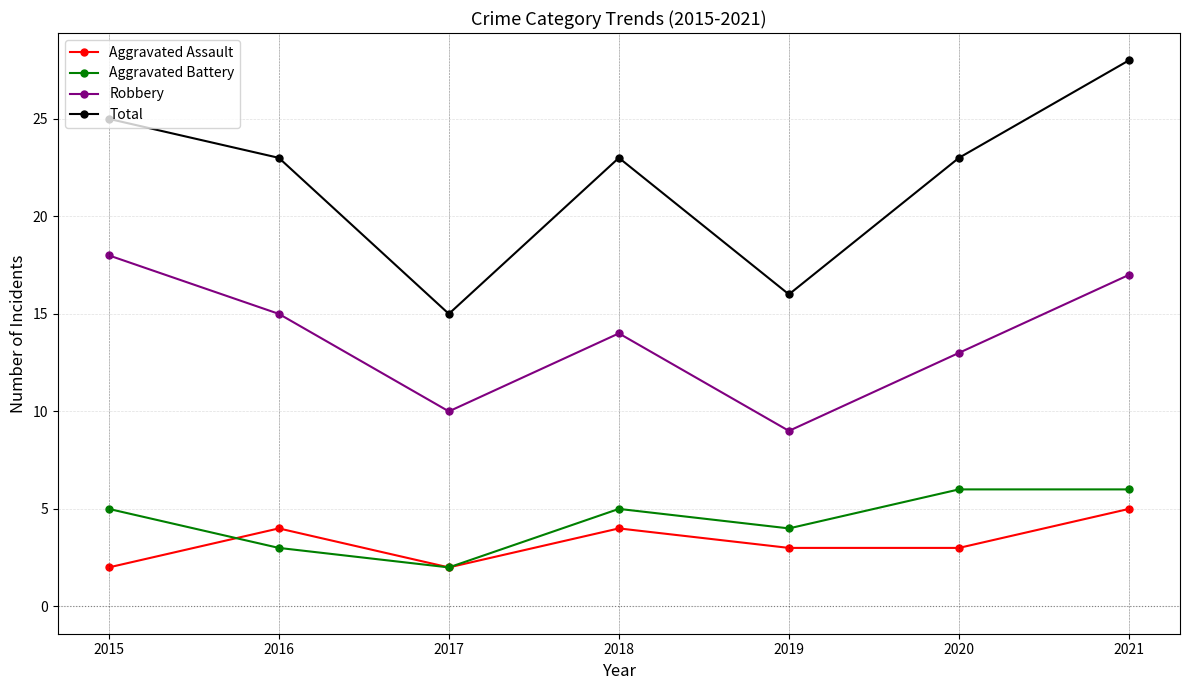

At how many categories does at least one series exceed 27?

1